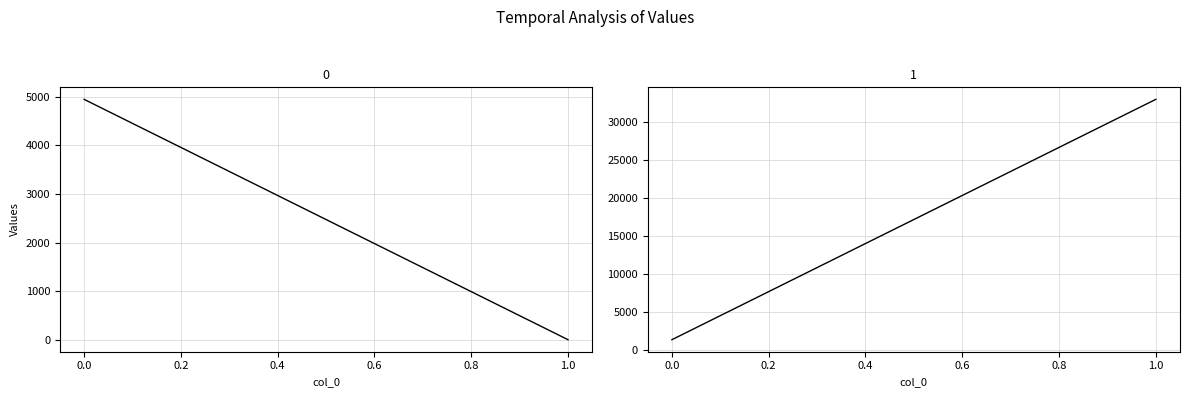

List the labels in order of 1 value, largest first.

1, 0